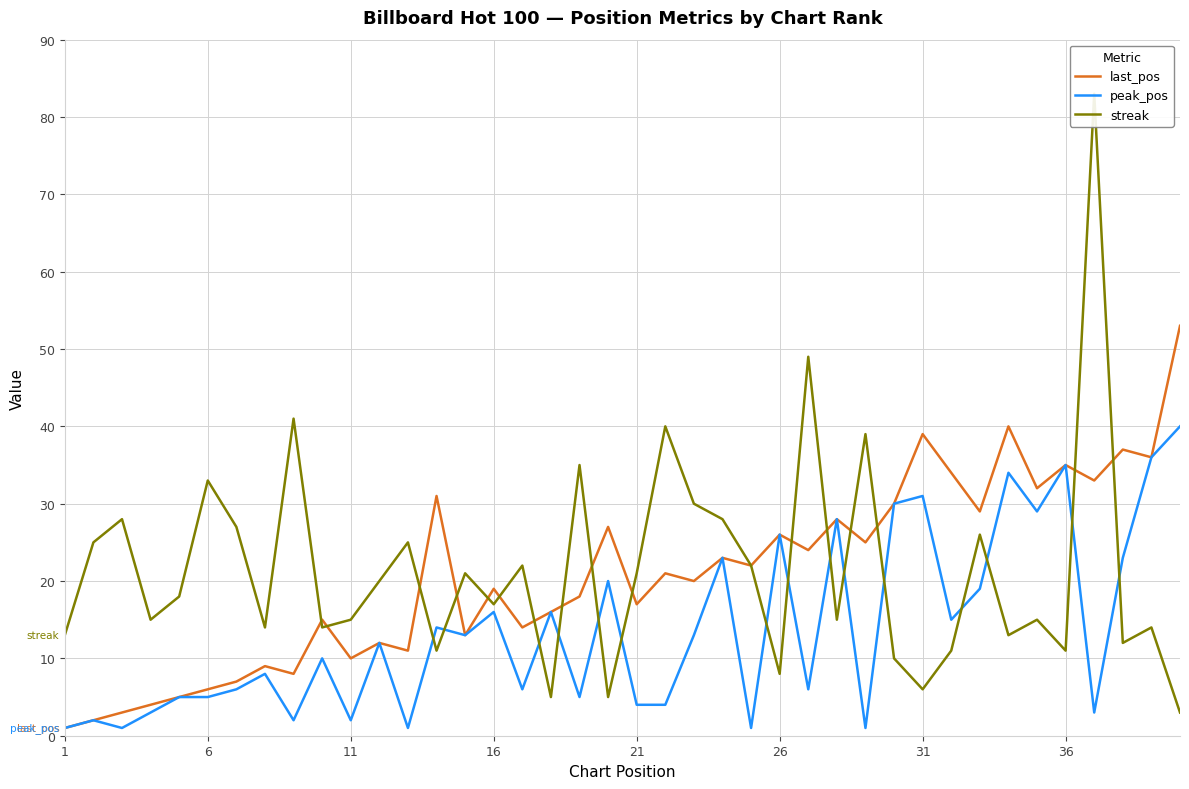

How many data points in streak are above 18?

19